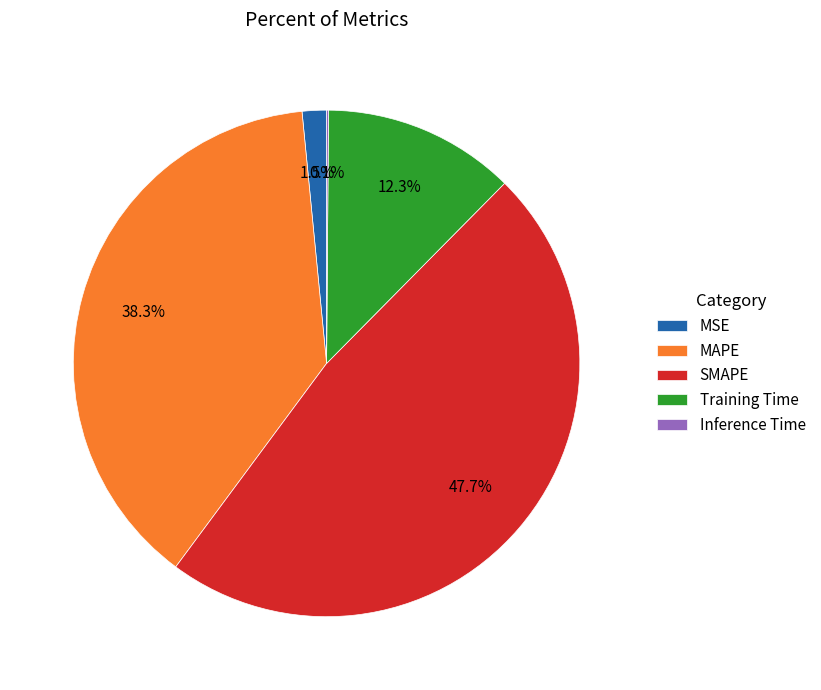

Combined, do SMAPE and Training Time account for over 50%?

Yes